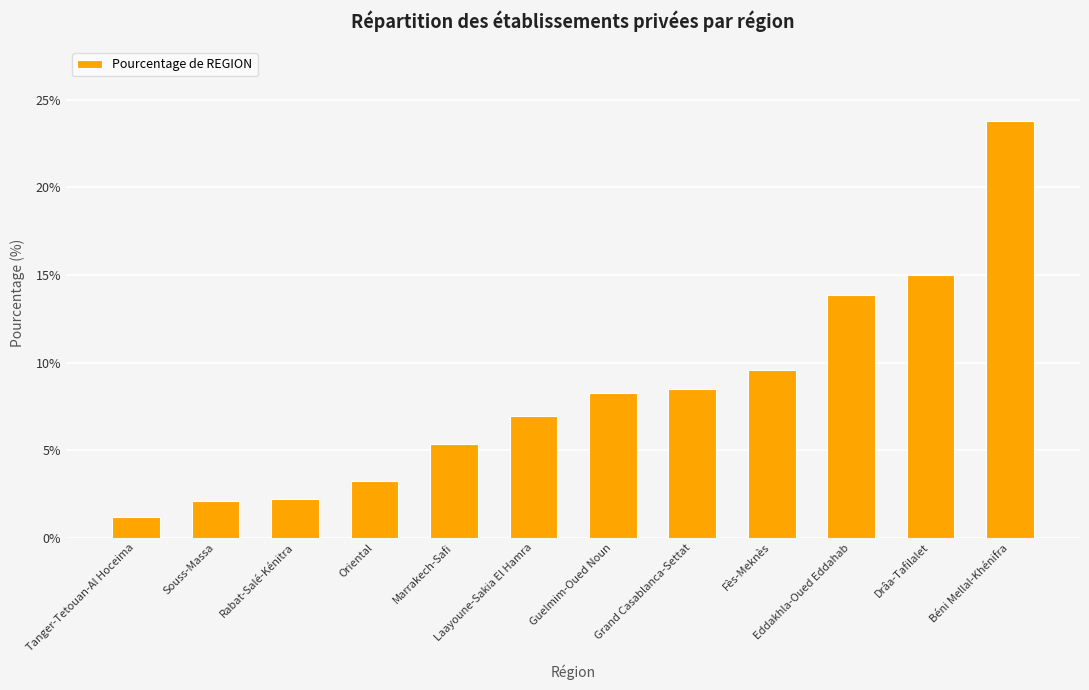

What is the smallest value displayed?

1.2